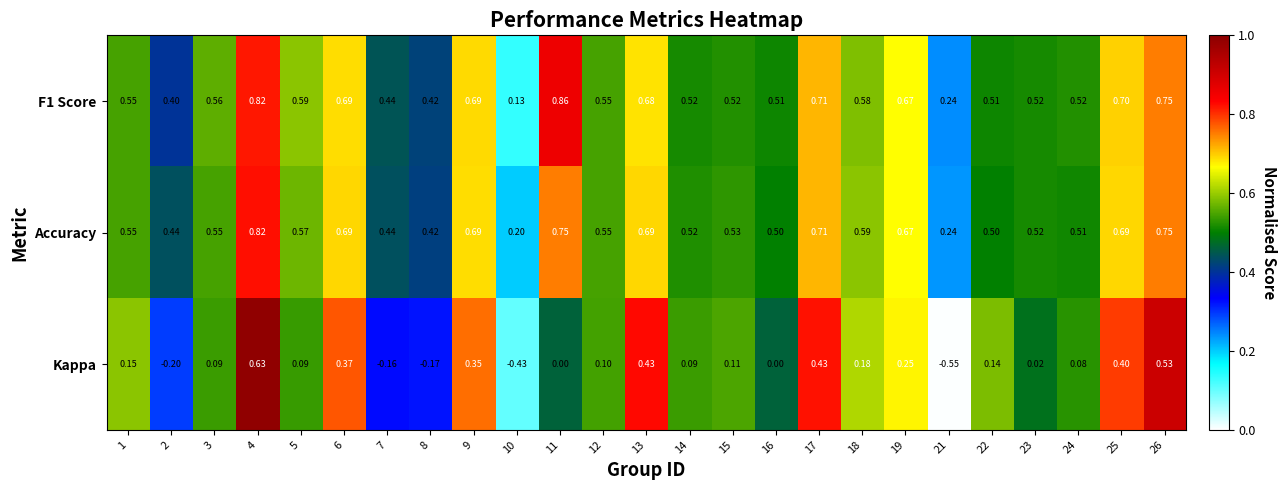

What is the total value across all series at 10?

-0.1